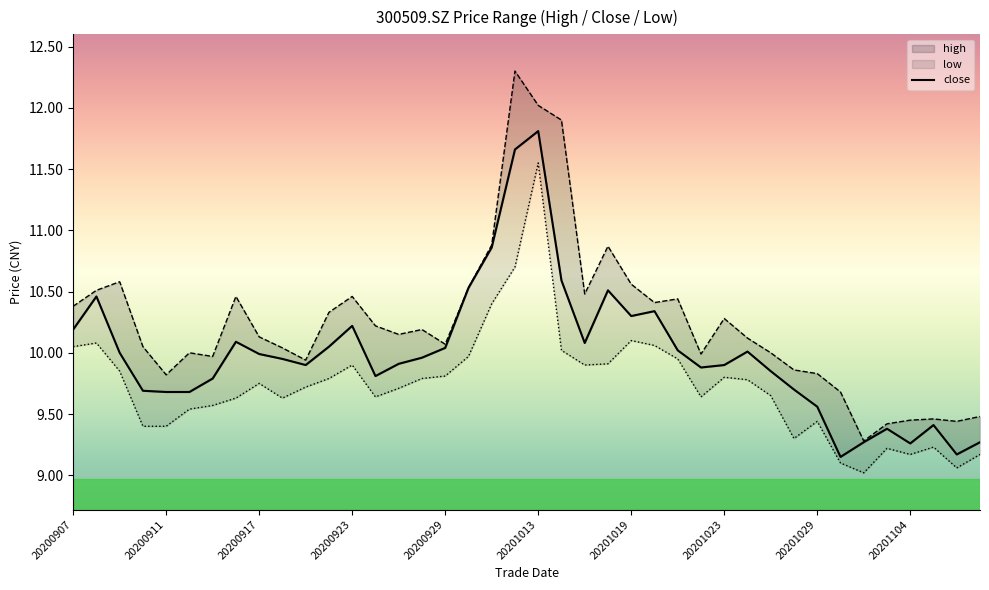

At which label does high first exceed 10?

20200907